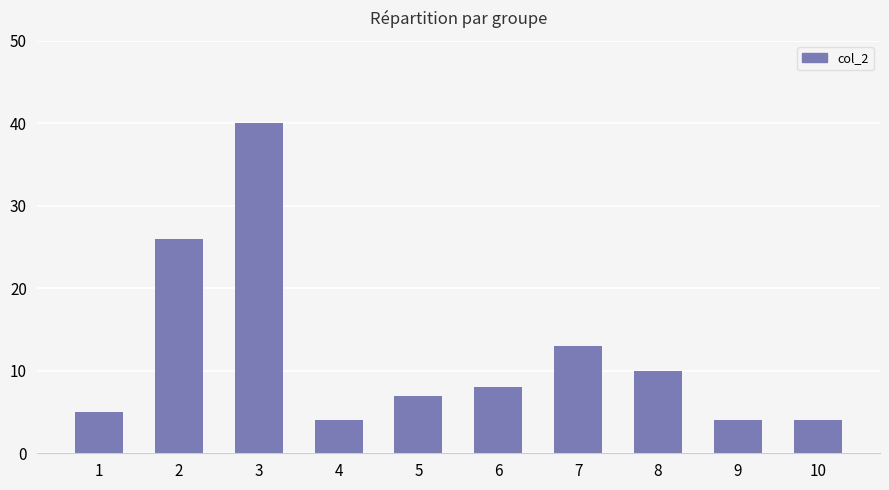

Reading left to right, list all the values displayed in this chart.

1=5	2=26	3=40	4=4	5=7	6=8	7=13	8=10	9=4	10=4